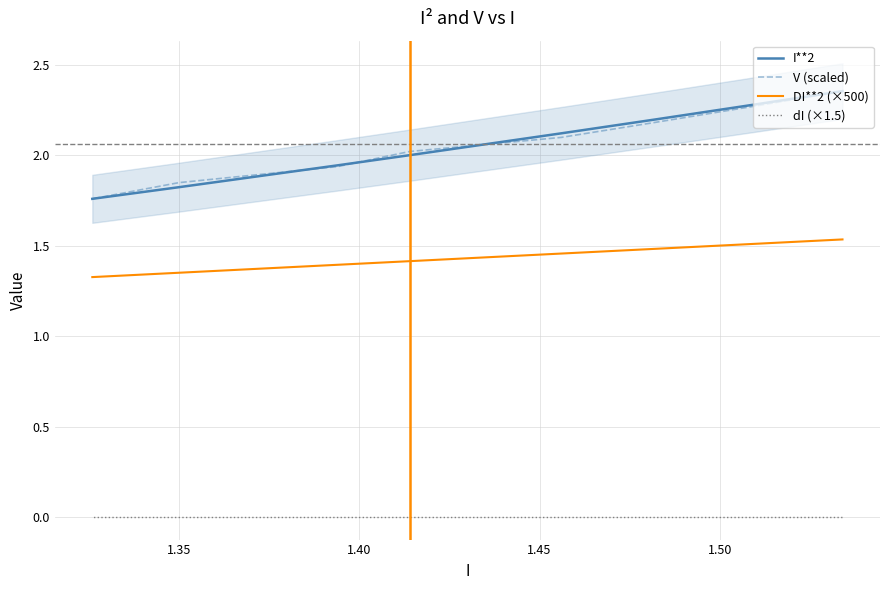

What are all the series names shown in the legend?

I**2, V (scaled), DI**2 (×500), dI (×1.5)